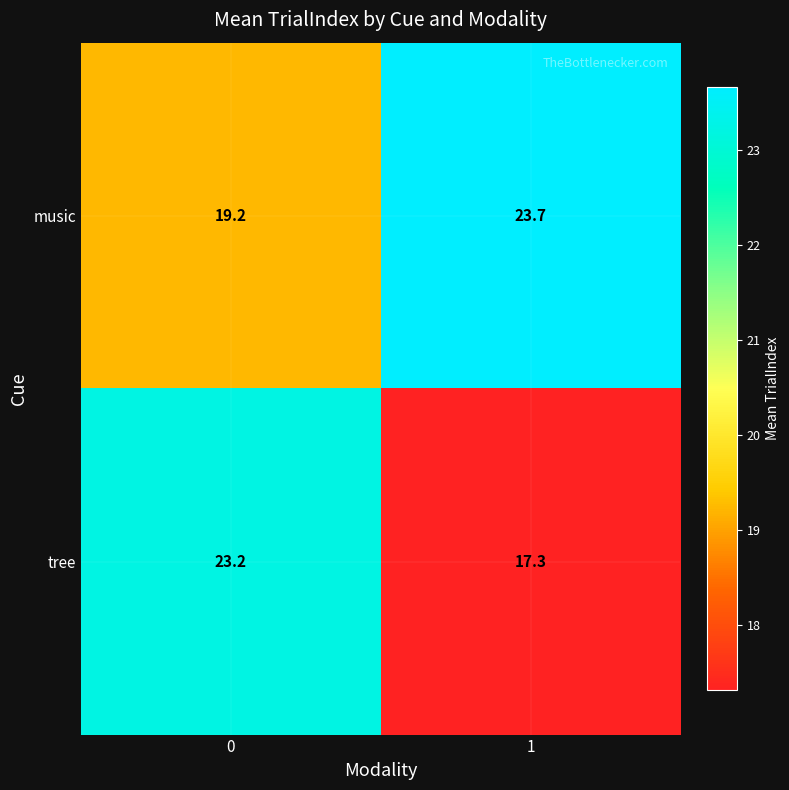

What value does the tree series have at 0?

23.2